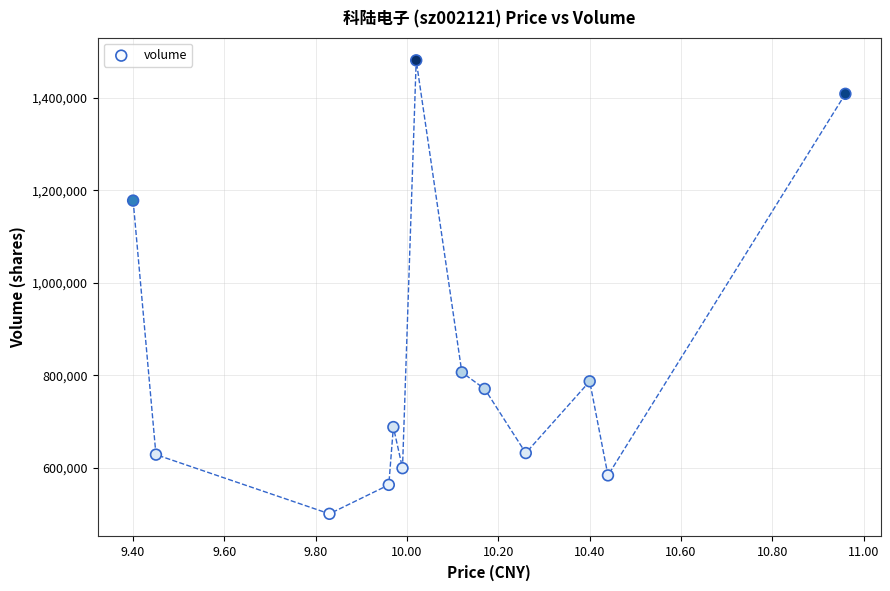

What is the range of Y values (max minus min)?

980364